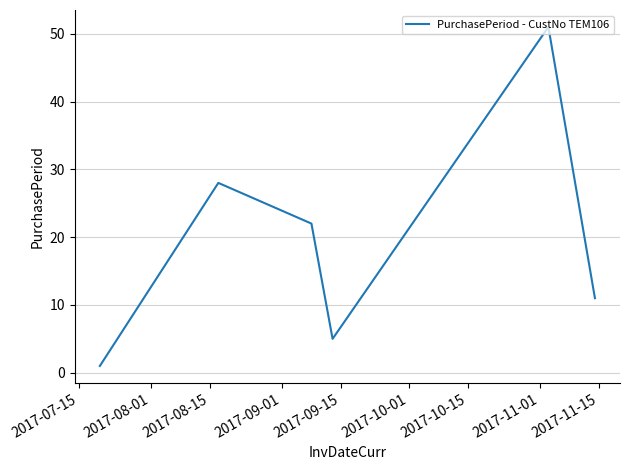

Reading right to left, list all the values displayed in this chart.

11	51	5	22	28	1